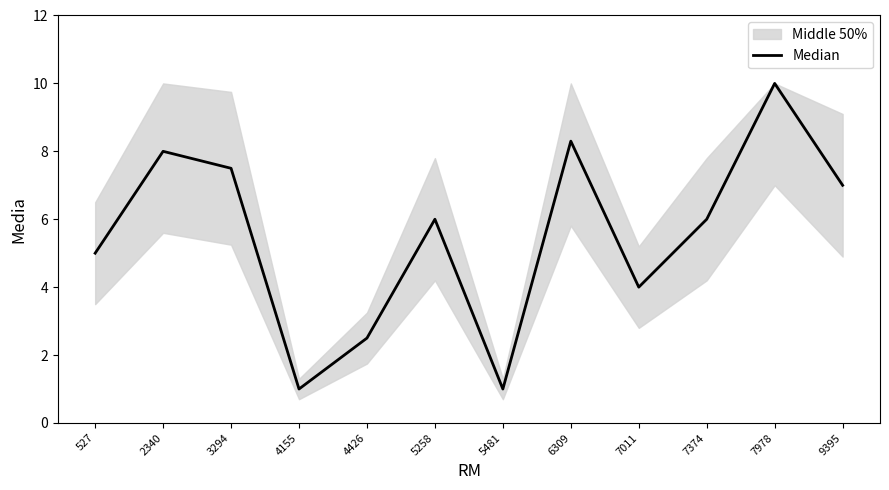

What is the change in value from 3294 to 4155?

-6.5